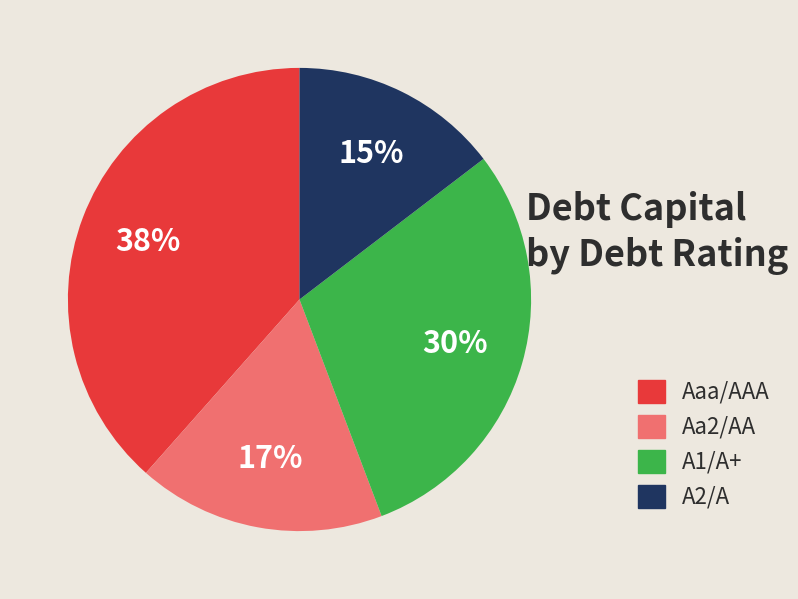

Combined, do A2/A and Aaa/AAA account for over 50%?

Yes